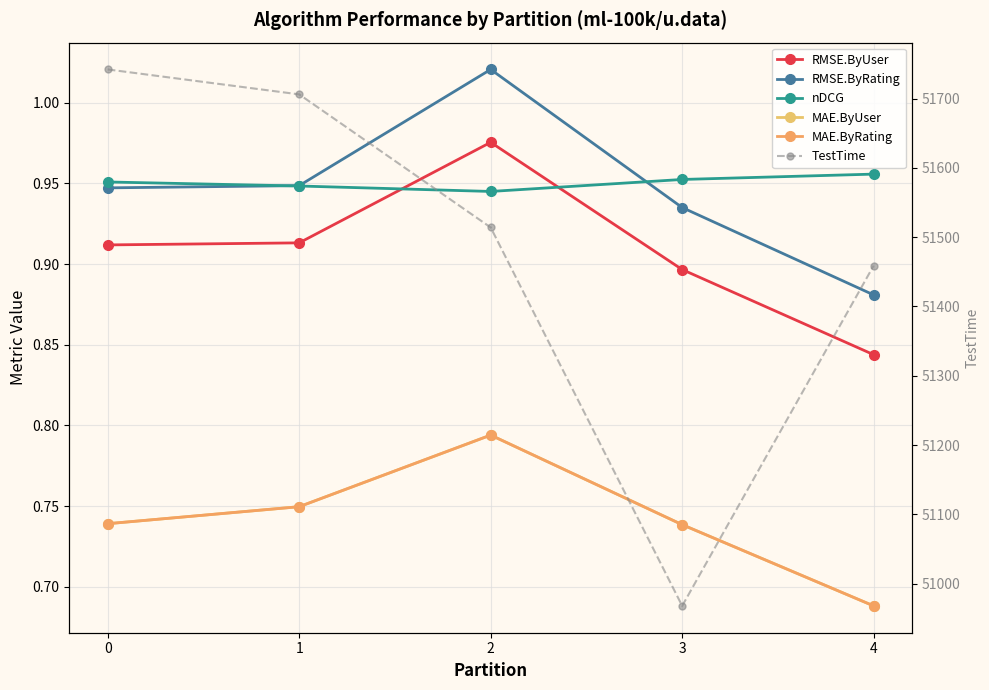

What is the maximum value shown in the chart?

51742.0